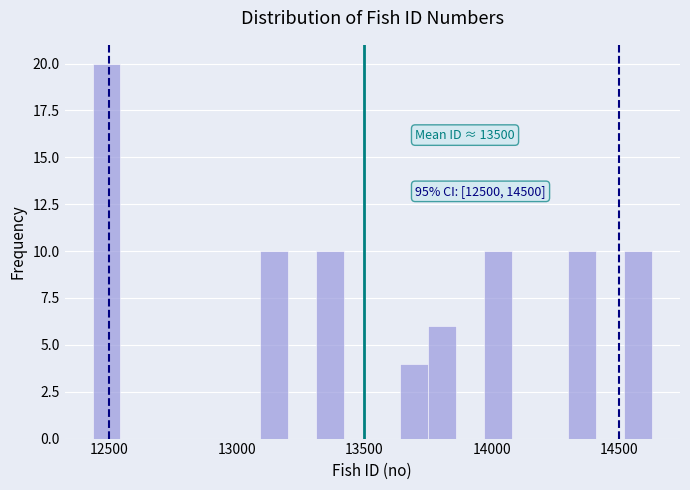

Around what value on the x-axis is the tallest bar? Give the approximate position of its centre, as read against the axis.

12500